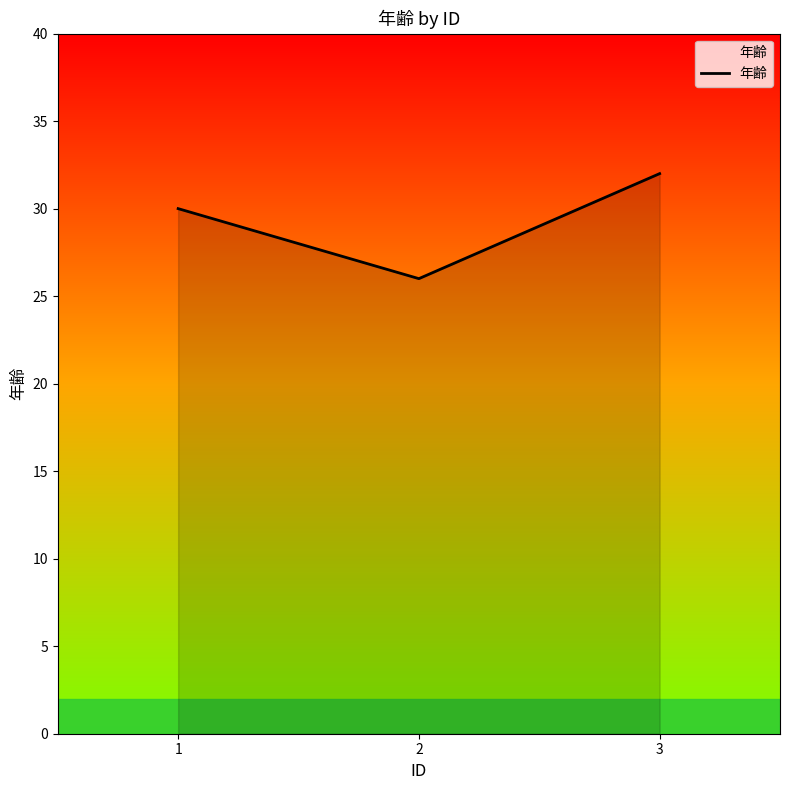

What is the minimum value shown in the chart?

26